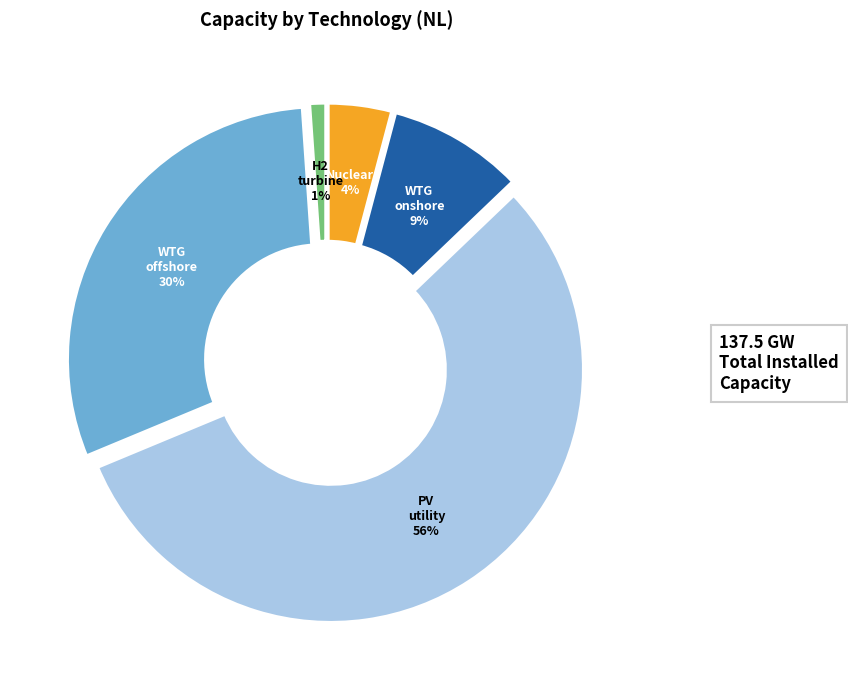

To the nearest percent, what is the average slice percentage?

20%